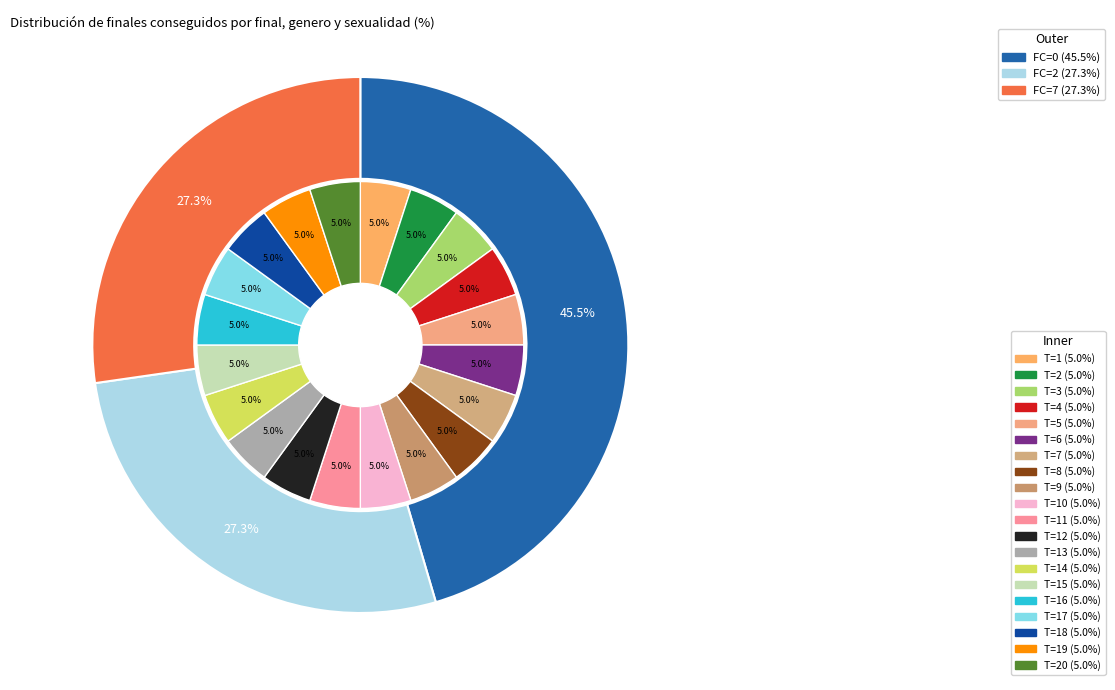

Which category has the biggest portion of the pie?

19